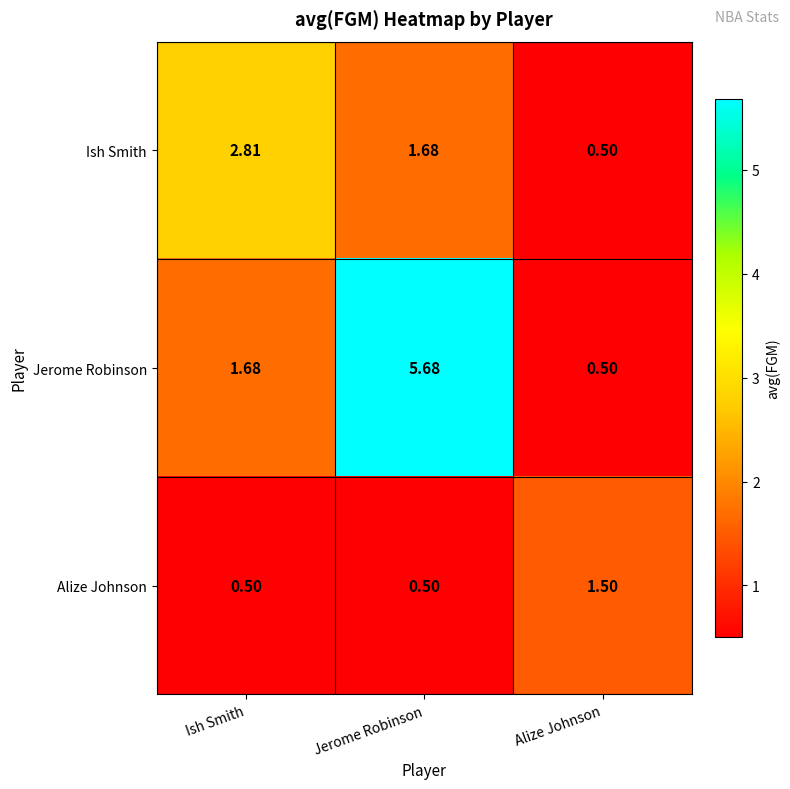

At which category is the sum across all series the highest?

Jerome Robinson